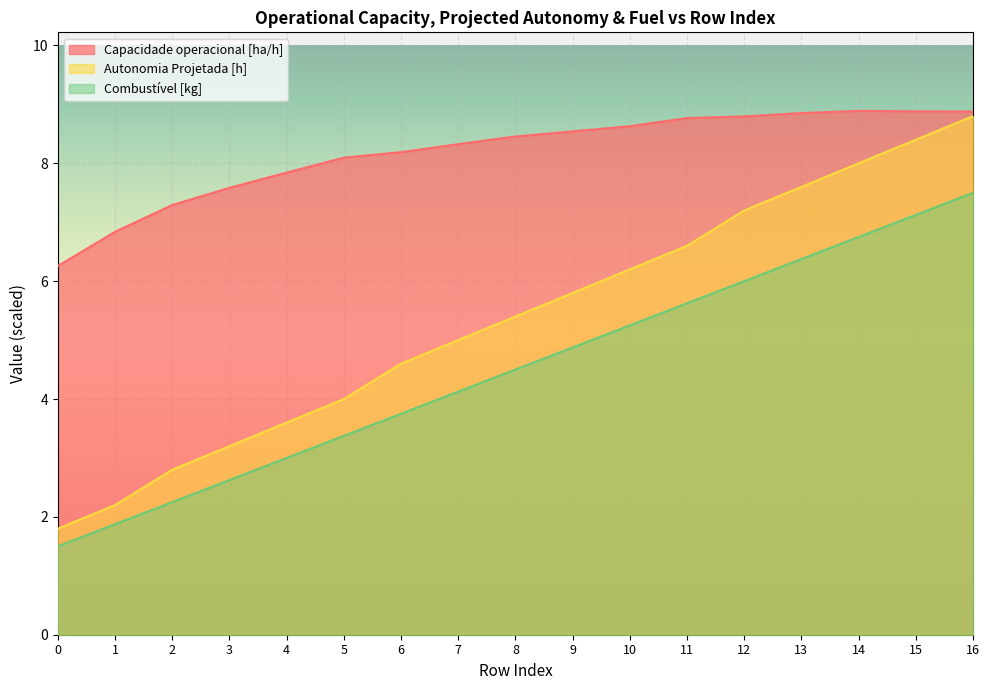

Reading left to right, list all the values displayed in this chart.

Capacidade operacional [ha/h]: 6.3	6.8	7.3	7.6	7.8	8.1	8.2	8.3	8.5	8.5	8.6	8.8	8.8	8.9	8.9	8.9	8.9
Autonomia Projetada [h]: 1.8	2.2	2.8	3.2	3.6	4.0	4.6	5.0	5.4	5.8	6.2	6.6	7.2	7.6	8.0	8.4	8.8
Combustível [kg]: 1.5	1.9	2.2	2.6	3.0	3.4	3.8	4.1	4.5	4.9	5.2	5.6	6.0	6.4	6.8	7.1	7.5